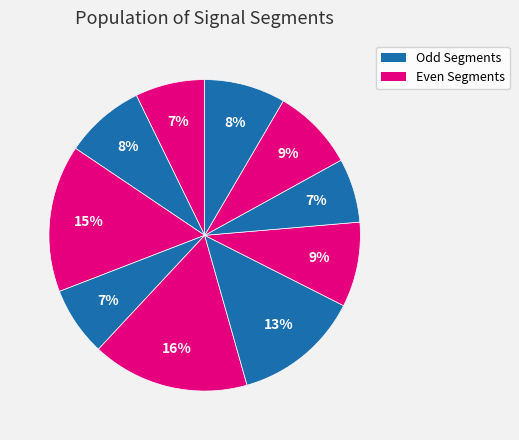

Count the number of slices in the pie.

10